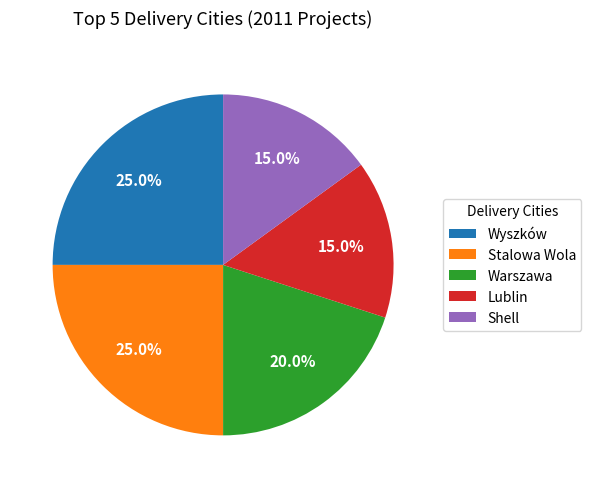

To the nearest percent, what portion does Shell represent?

15%